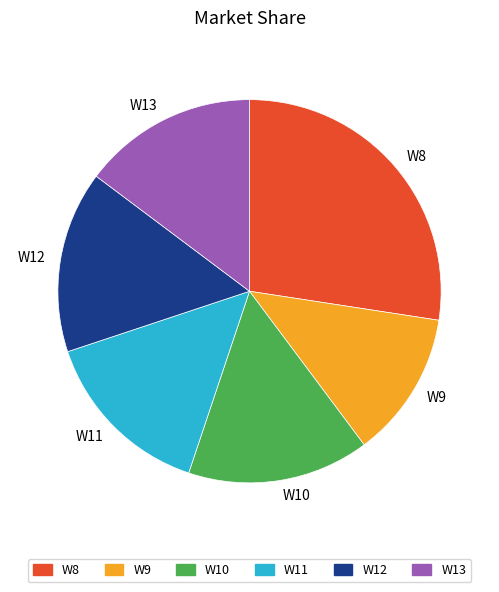

Combined, do W8 and W11 account for over 50%?

No